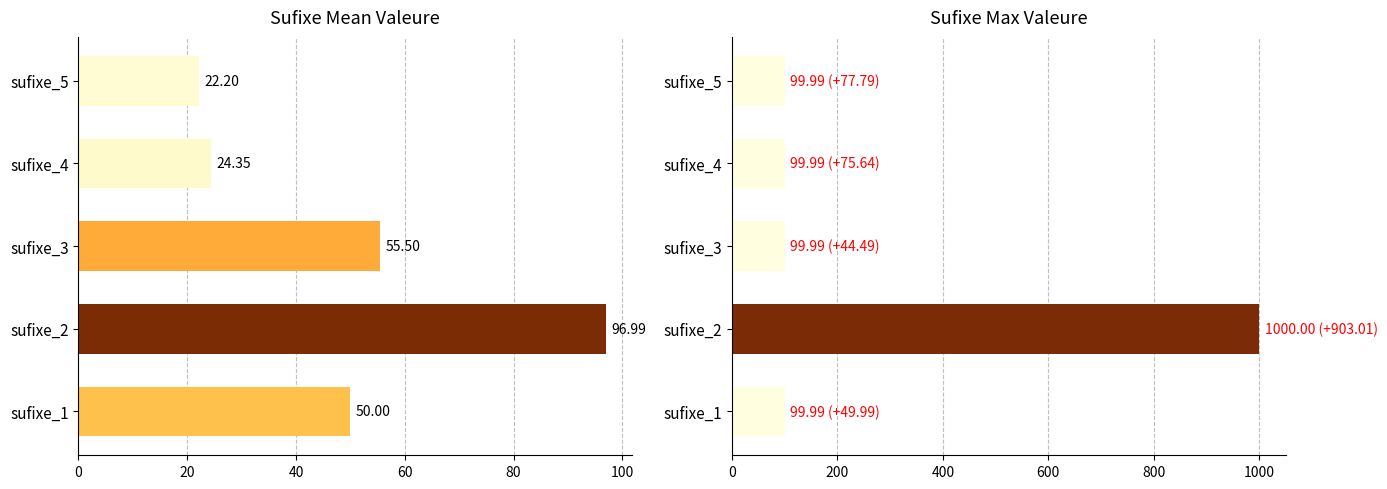

True or false: max_valeure has a value of 51.7 at sufixe_1.

False